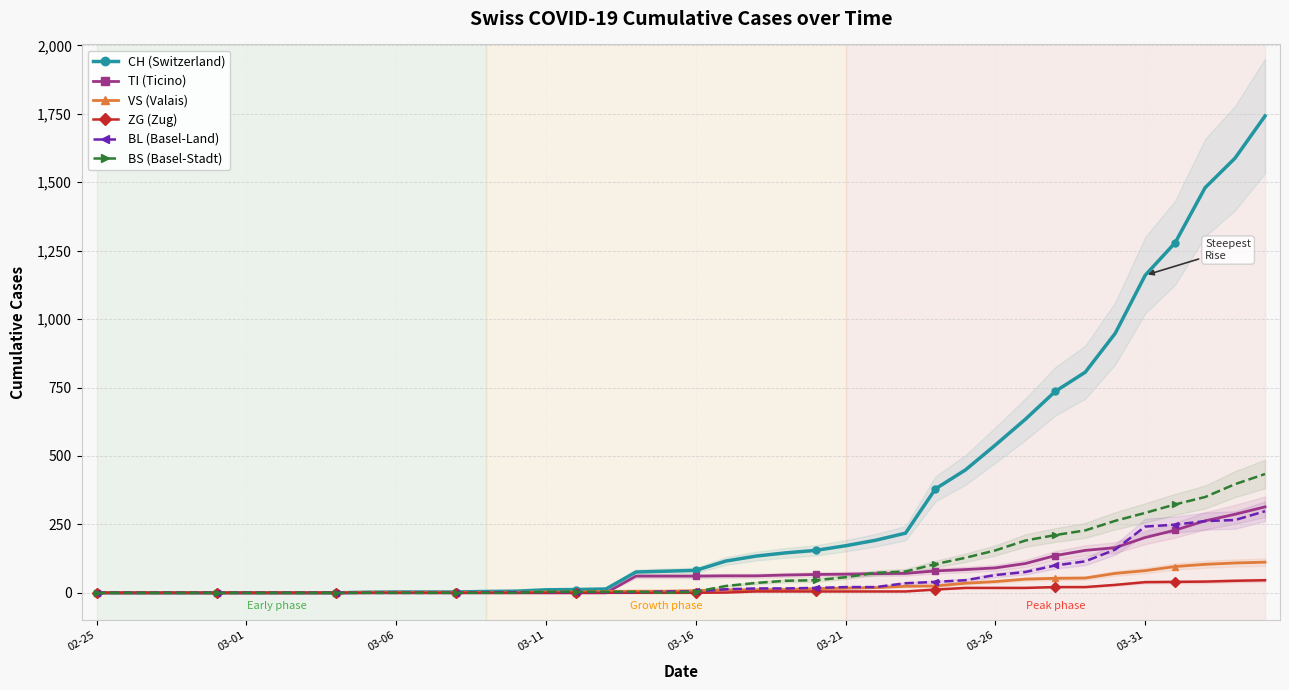

True or false: BS (Basel-Stadt) has more than 0 interior local peaks.

False